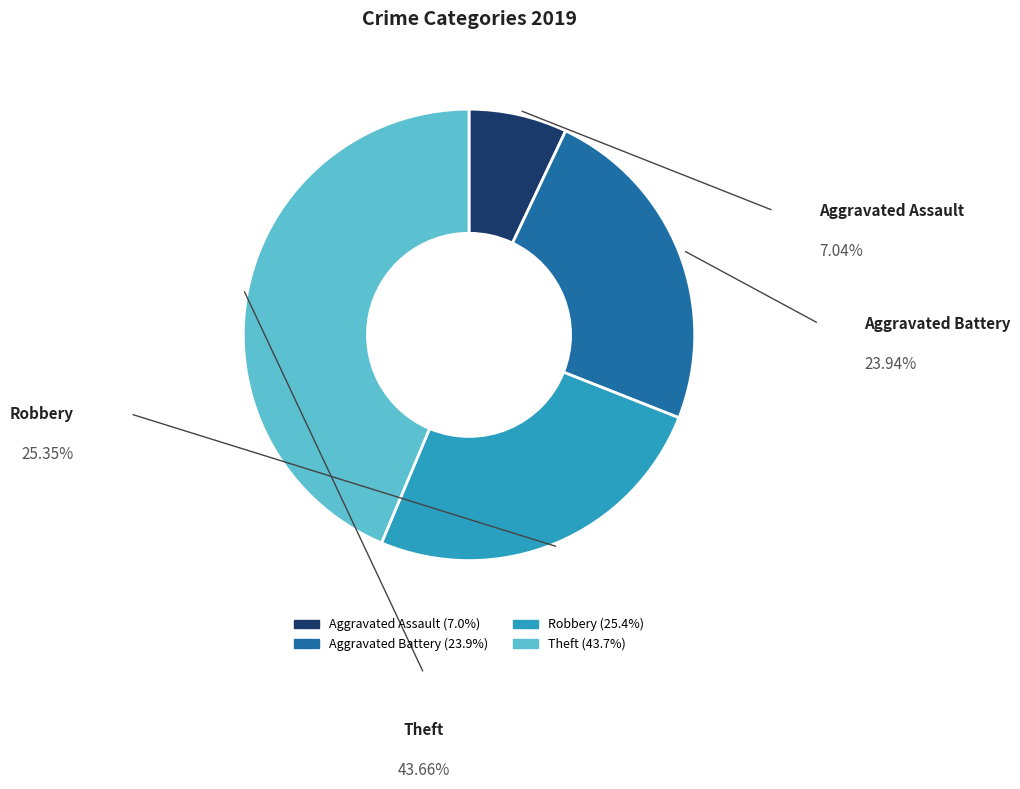

Does Robbery represent more than half of the total?

No